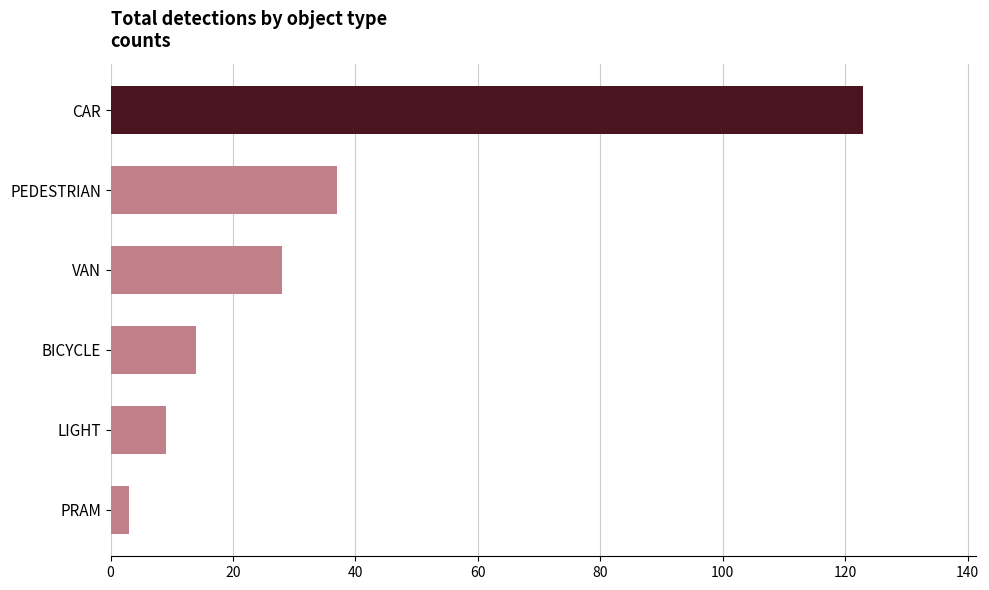

True or false: the data shows 3 at PRAM.

True